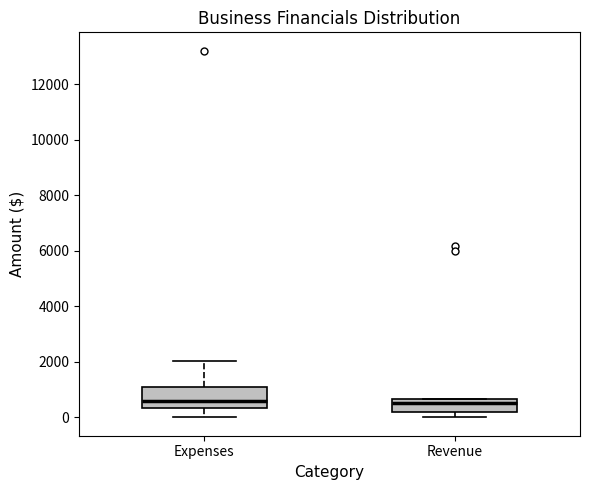

Where does the upper whisker of the box for Expenses end on the y-axis? The values are not printed on the chart, so give them approximately, as read against the axis.

2000